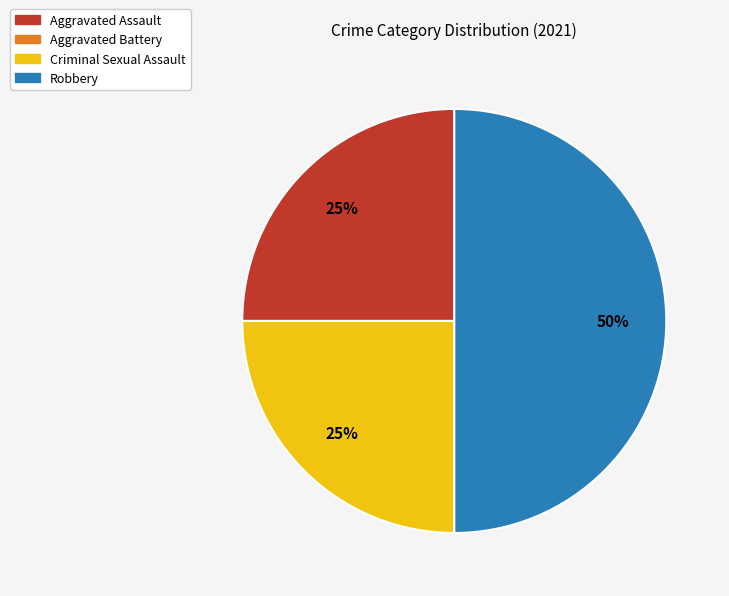

Which category has the biggest portion of the pie?

Robbery